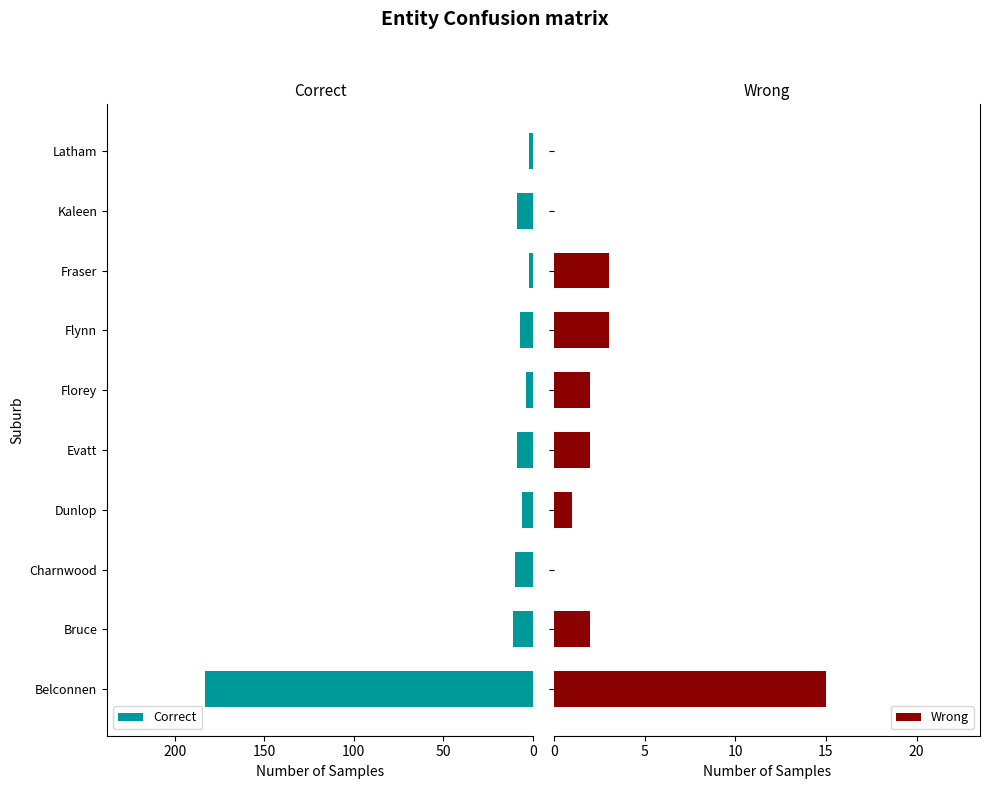

Is it true that Correct equals 183 at Belconnen?

True